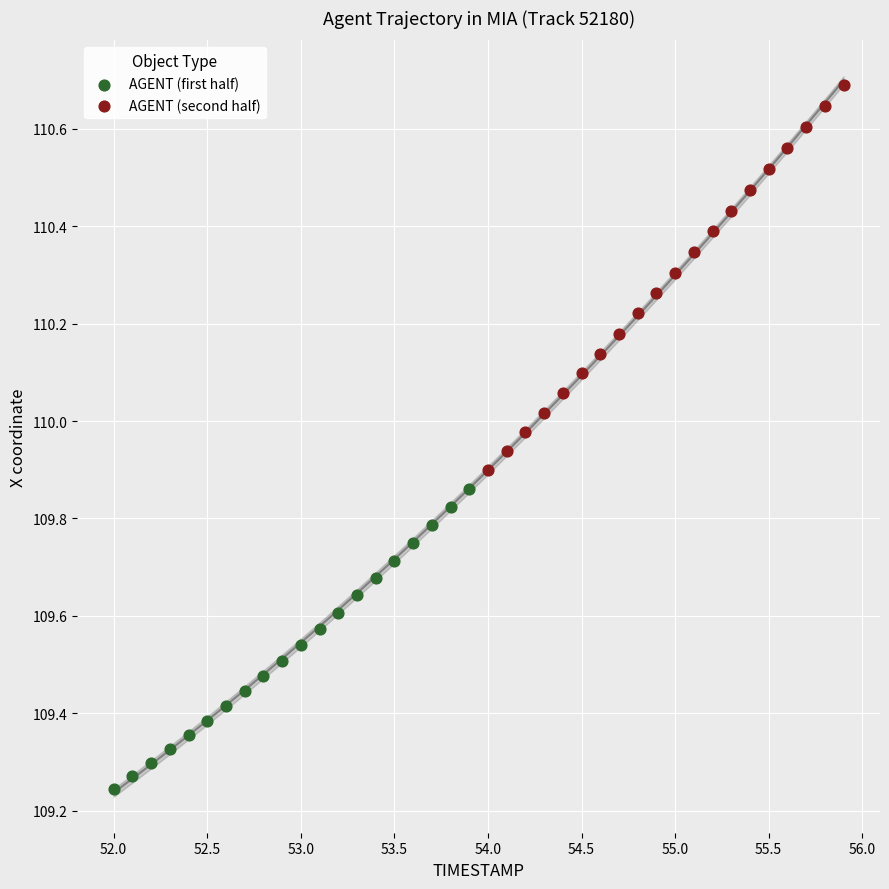

Which series has the widest spread of Y values?

AGENT (second half)